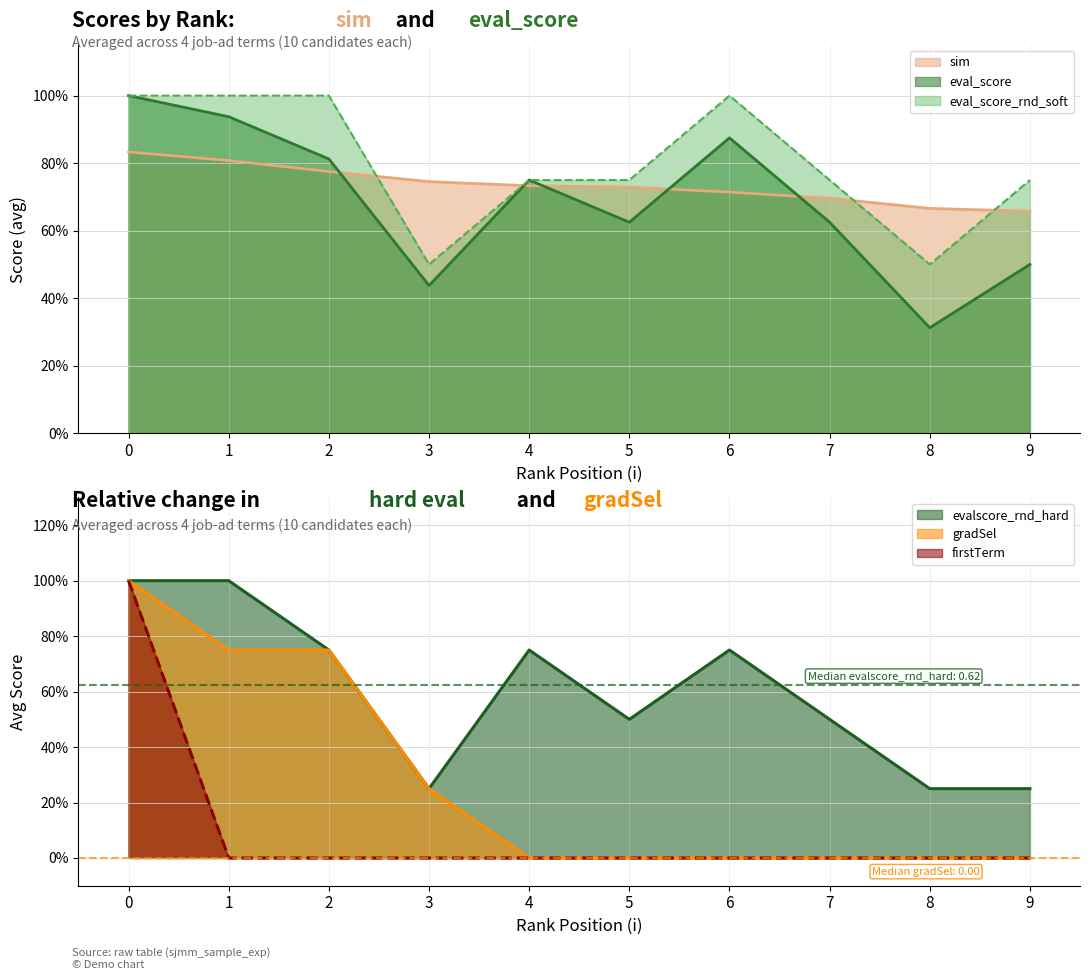

Where is the first local minimum for evalscore_rnd_hard?

3